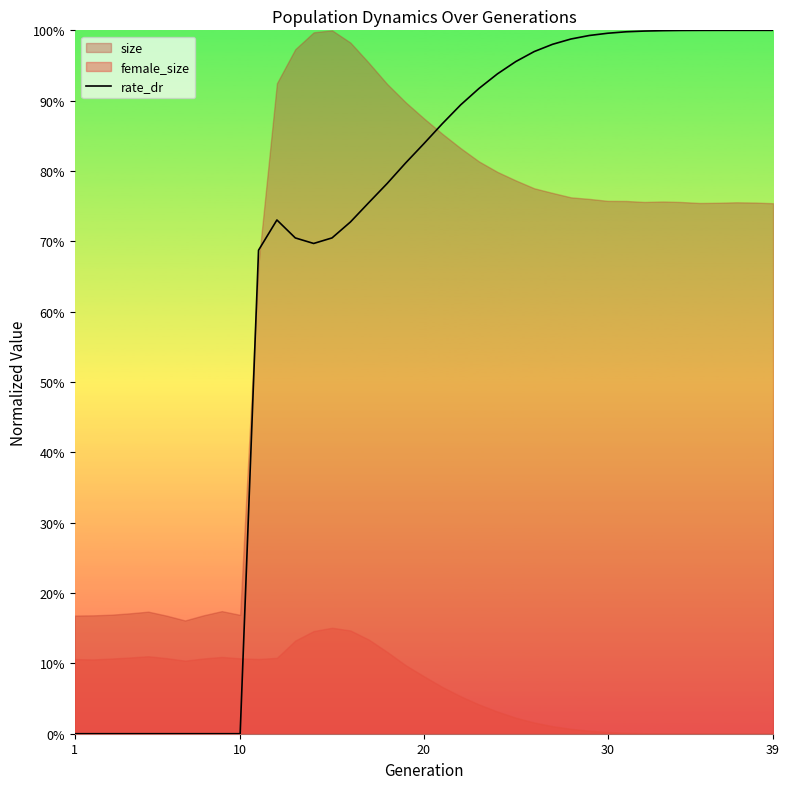

What is the value of the 14th point from the left?

0.7